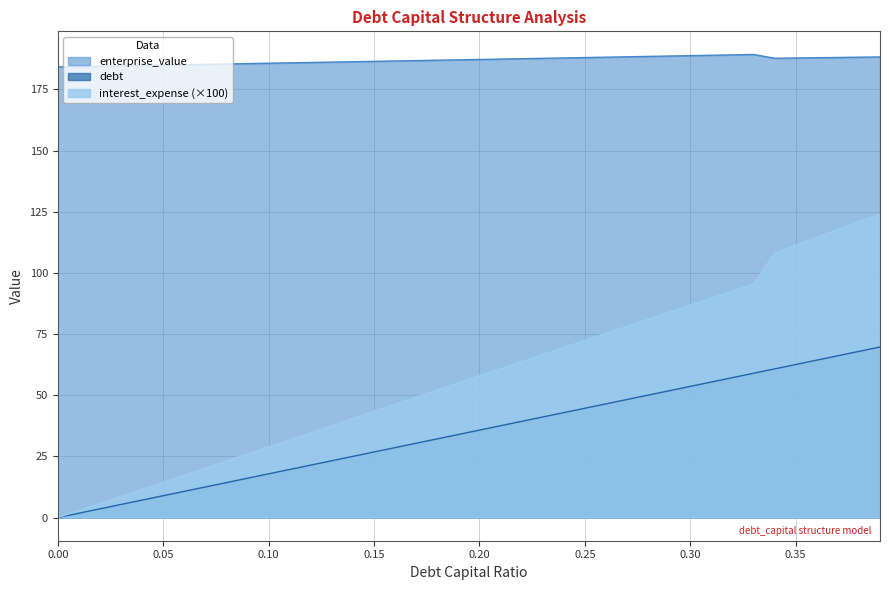

At how many categories does at least one series exceed 181?

40